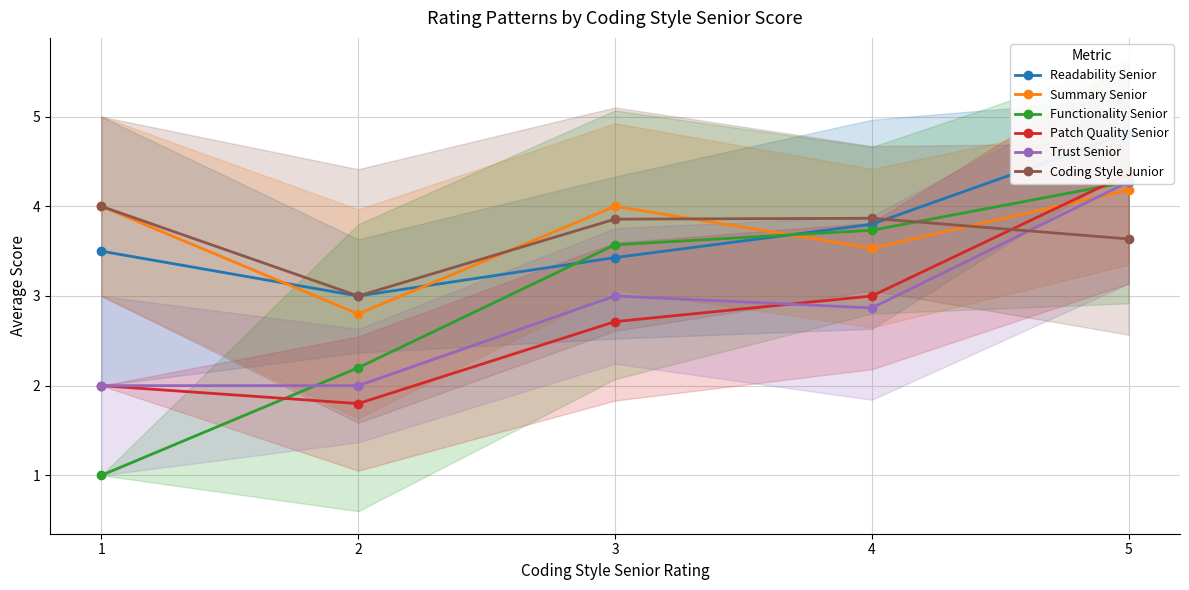

Reading left to right, list all the values displayed in this chart.

Readability Senior: 1=3.5	2=3.0	3=3.4	4=3.8	5=4.8
Summary Senior: 1=4.0	2=2.8	3=4.0	4=3.5	5=4.2
Functionality Senior: 1=1.0	2=2.2	3=3.6	4=3.7	5=4.3
Patch Quality Senior: 1=2.0	2=1.8	3=2.7	4=3.0	5=4.4
Trust Senior: 1=2.0	2=2.0	3=3.0	4=2.9	5=4.3
Coding Style Junior: 1=4.0	2=3.0	3=3.9	4=3.9	5=3.6